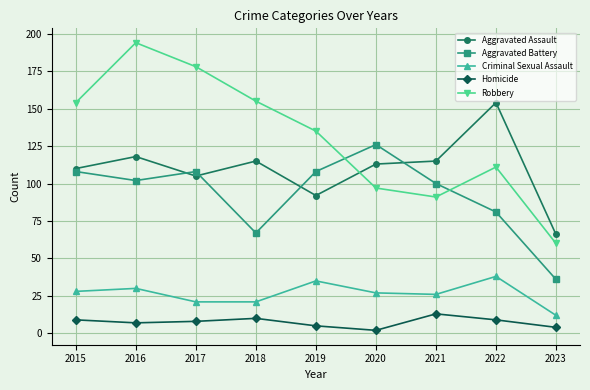

At which category is the sum across all series the highest?

2016